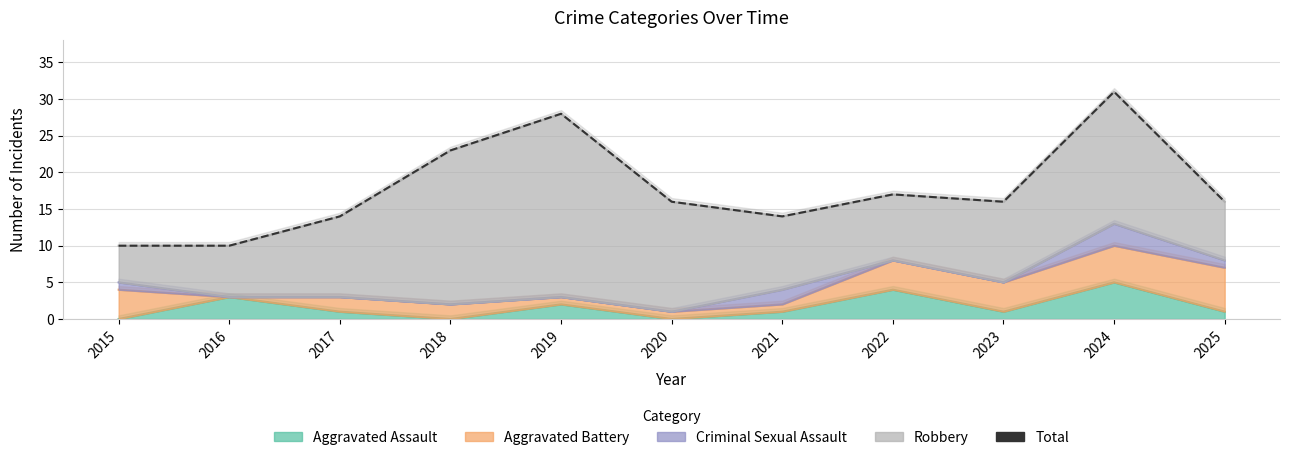

What is the difference between the maximum and minimum values?

21